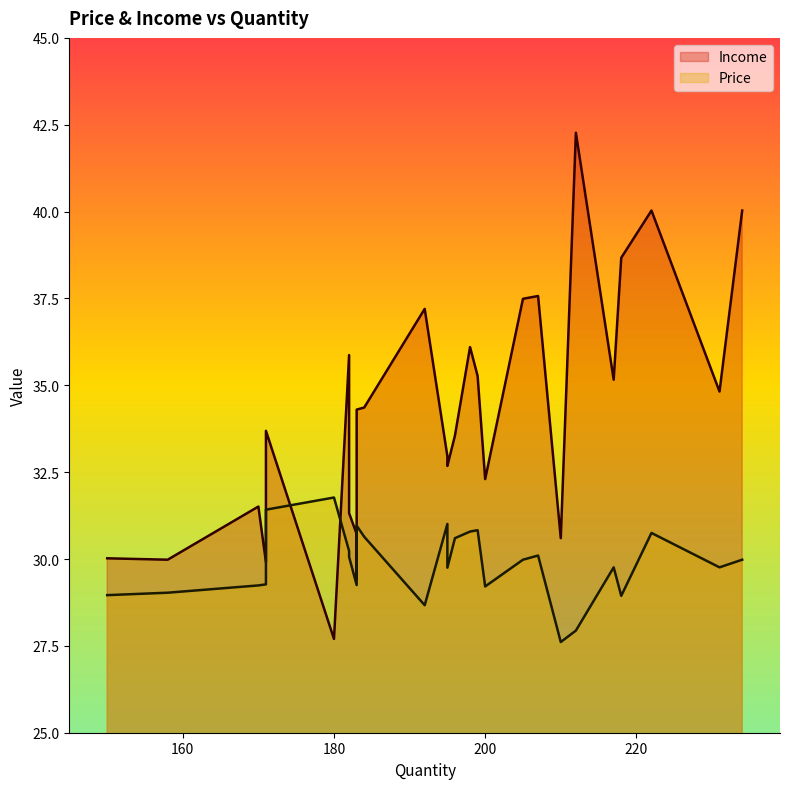

At which label does Price reach its minimum?

210